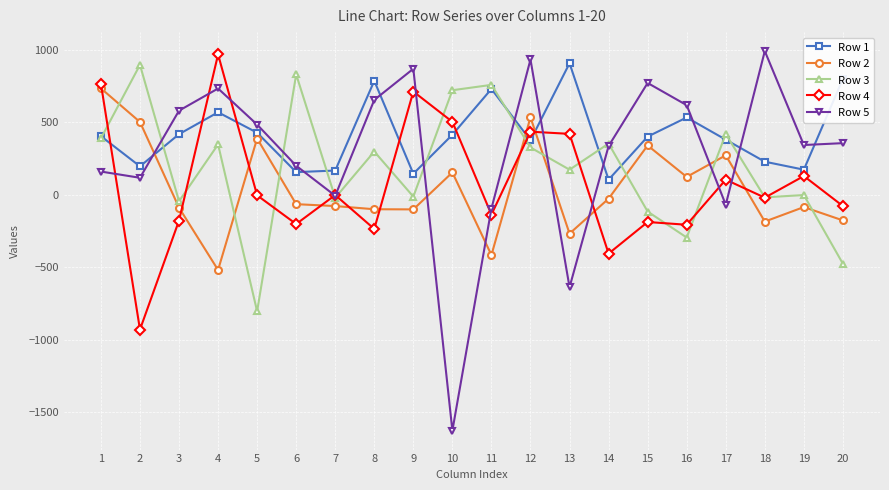

At which category is the sum across all series the highest?

12